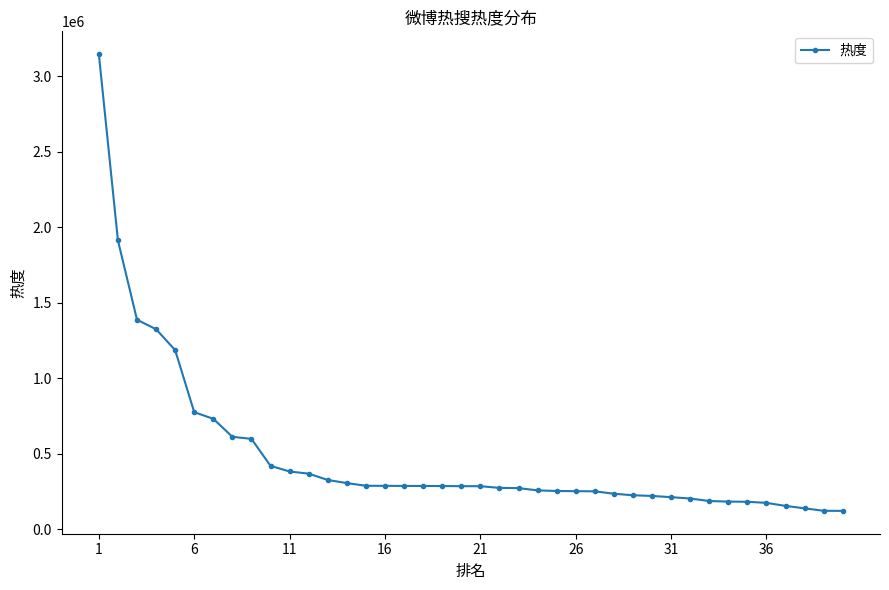

What is the value of the 19th point from the left?

286415